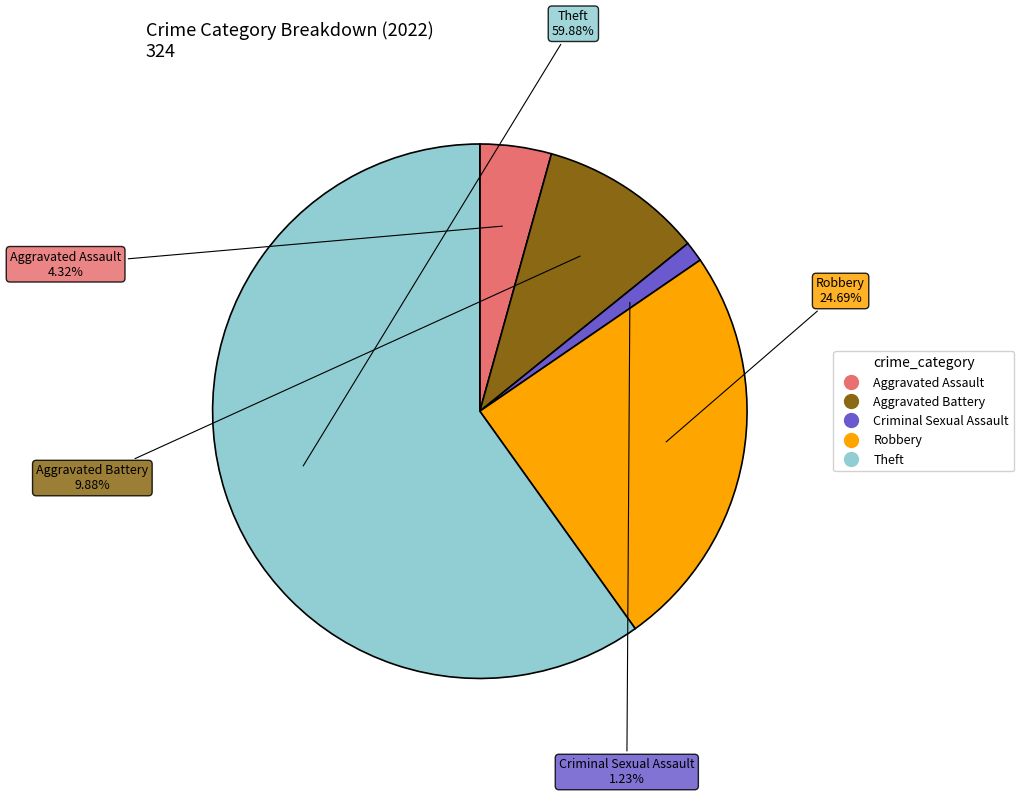

How many segments does this pie chart have?

5